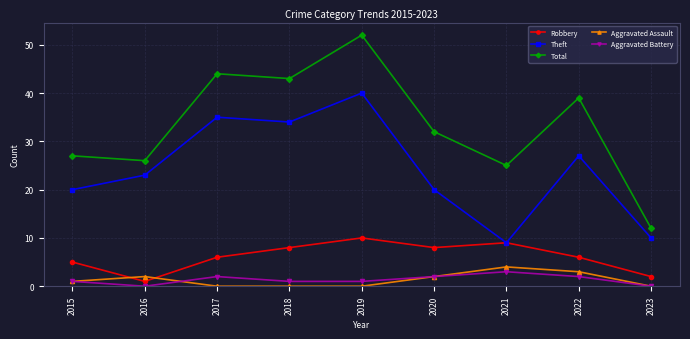

What are all the series names shown in the legend?

Robbery, Theft, Total, Aggravated Assault, Aggravated Battery